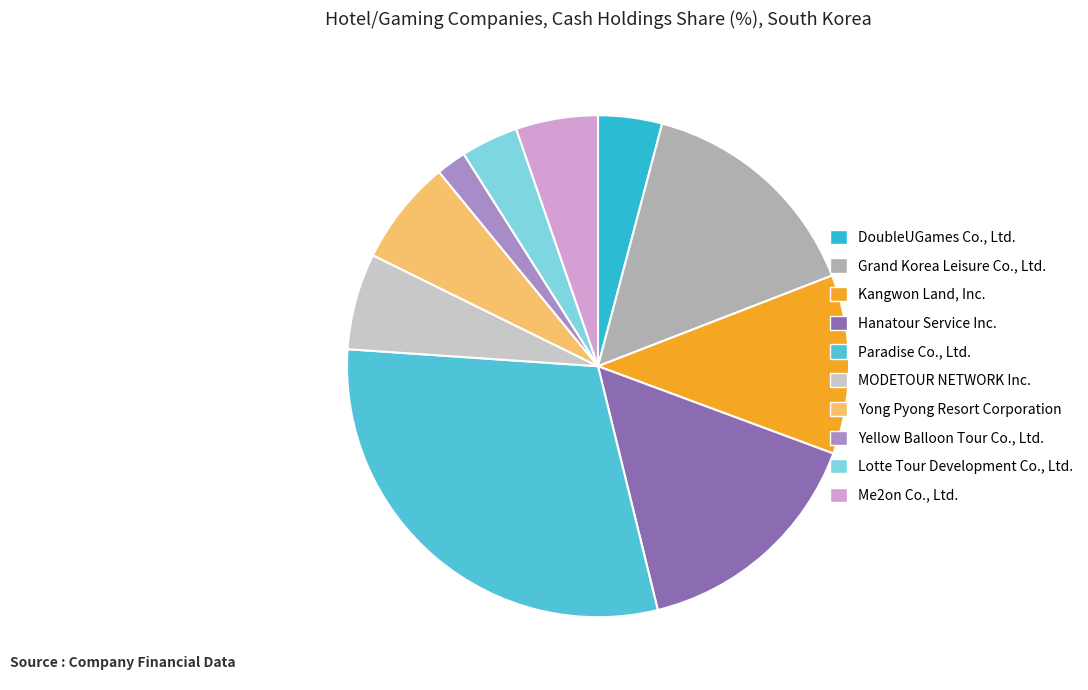

How many slices are in this pie chart?

10